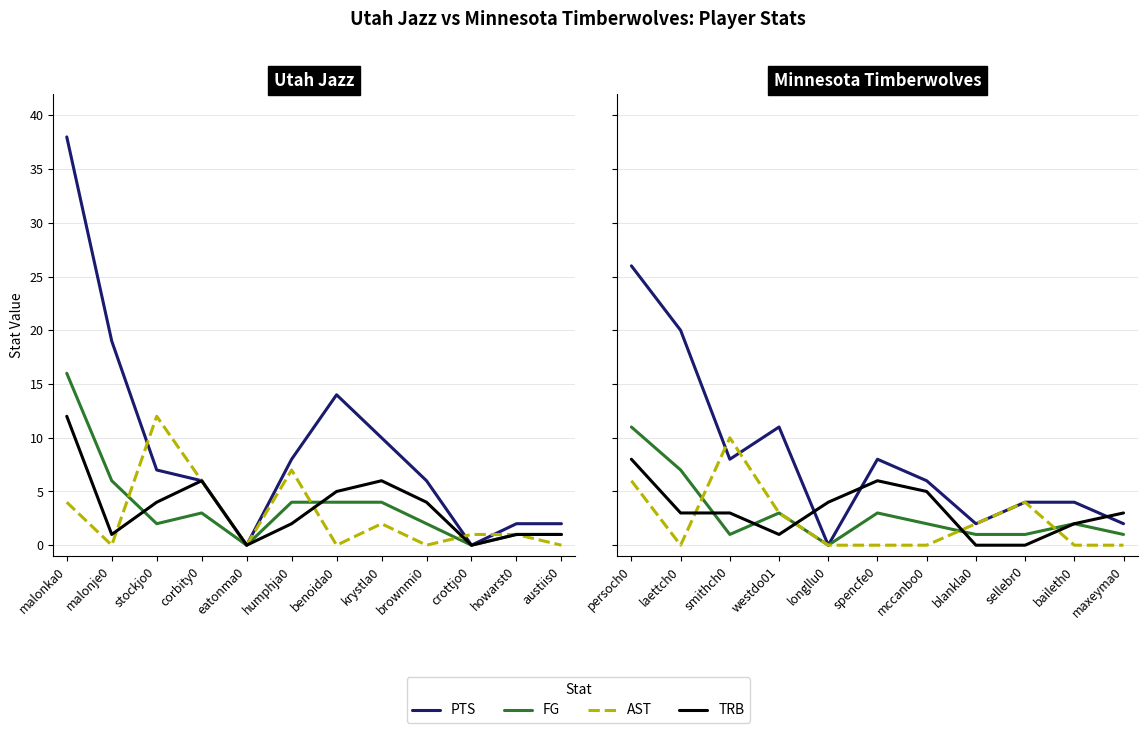

True or false: AST and PTS cross at least once.

True